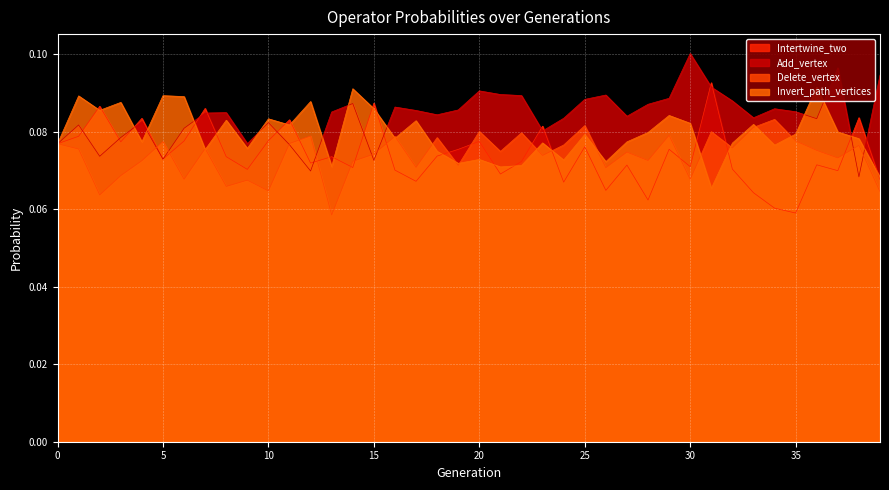

Which series ends up on top after the final intersection of Add_vertex and Intertwine_two?

Add_vertex